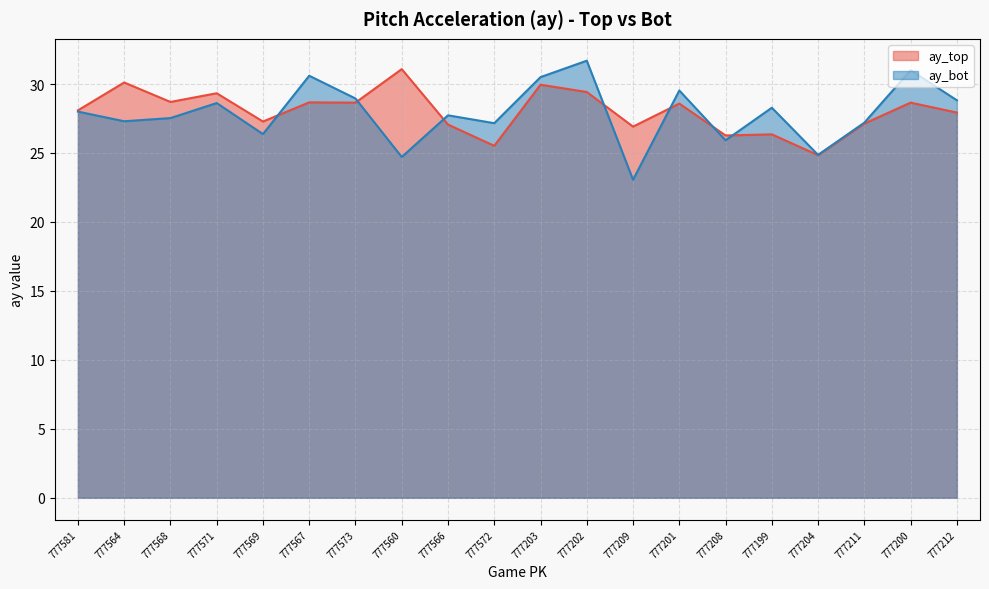

The value of ay_top at 777201 is 28.6. True or false?

True